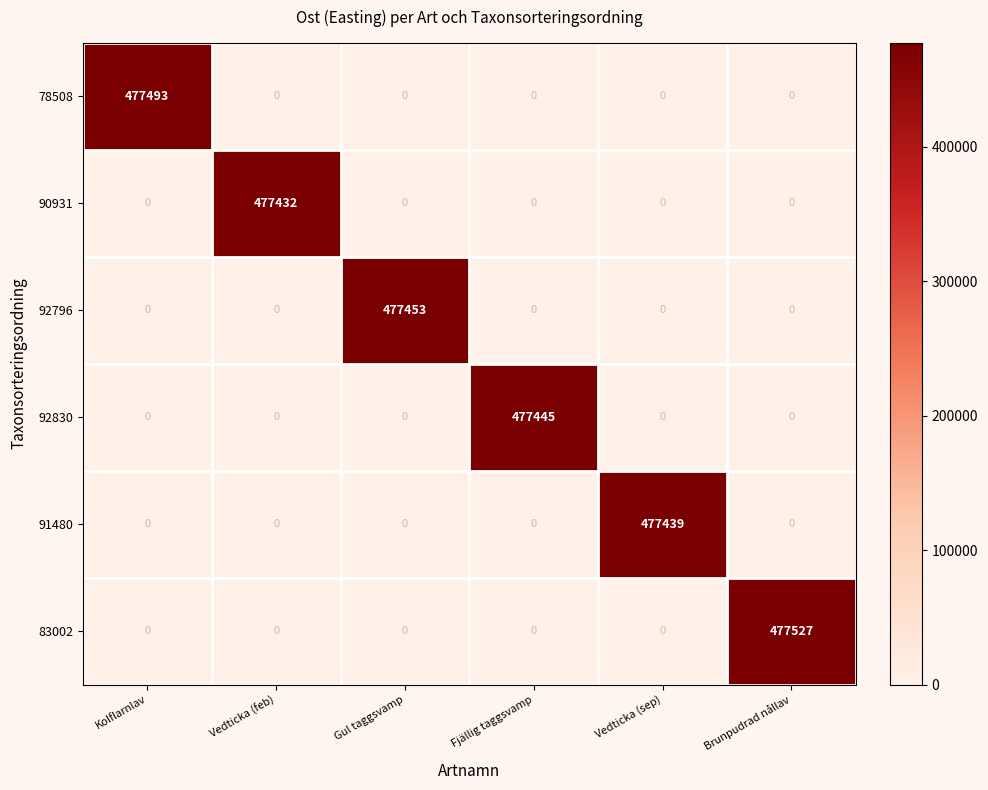

What is the average value of the 90931 series?

79572